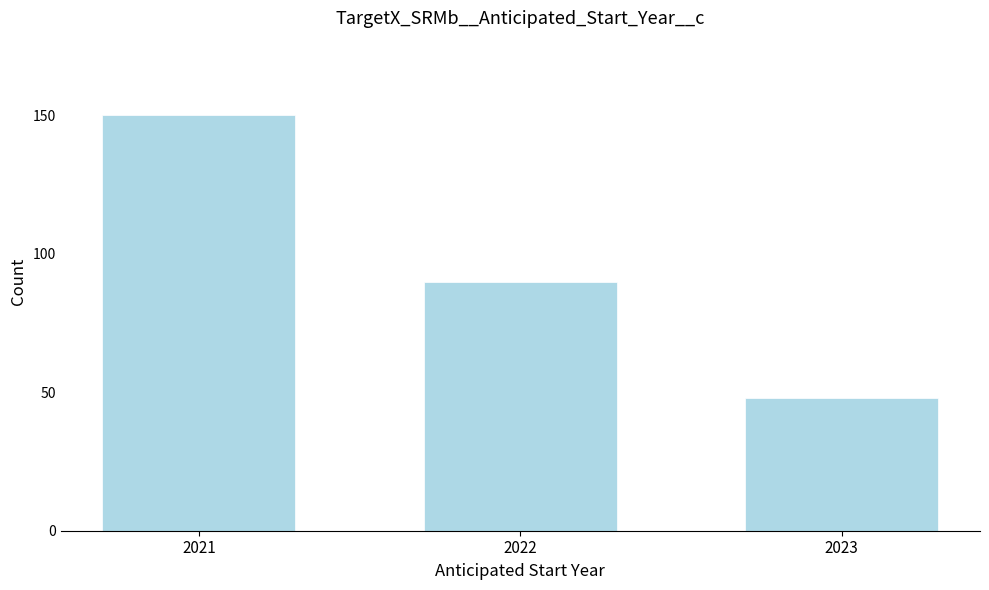

Reading left to right, list all the values displayed in this chart.

2021=150	2022=90	2023=48